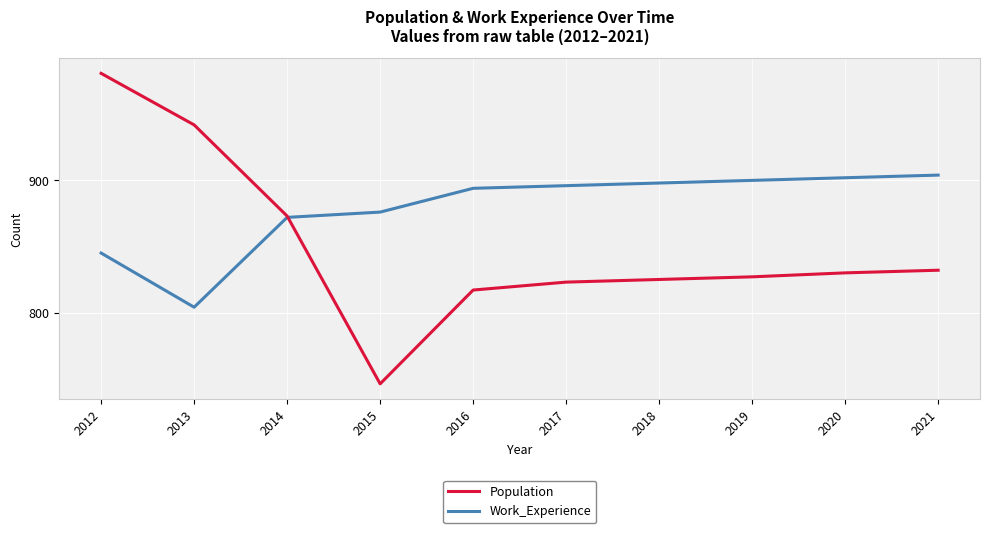

Reading left to right, what are all the values shown in this chart?

Population: 981	942	873	746	817	823	825	827	830	832
Work_Experience: 845	804	872	876	894	896	898	900	902	904